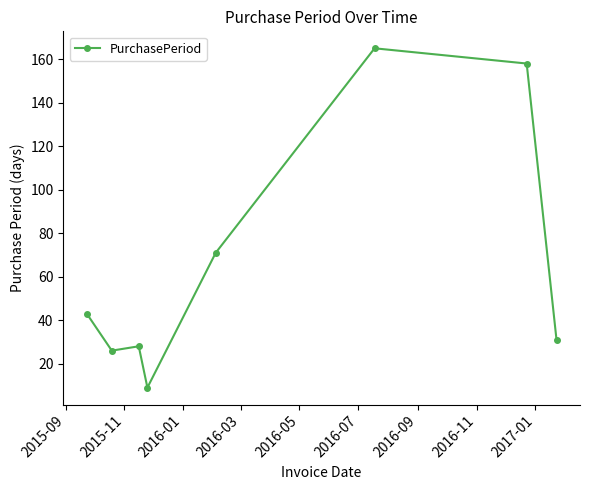

How many series are shown in this chart?

1